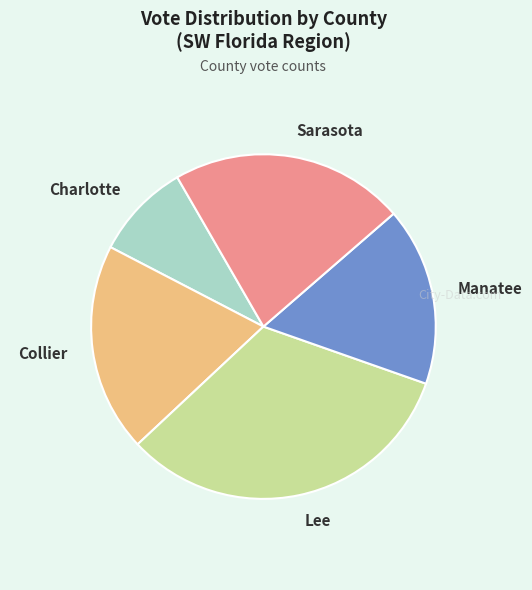

Rank the categories by value from highest to lowest.

Lee, Sarasota, Collier, Manatee, Charlotte